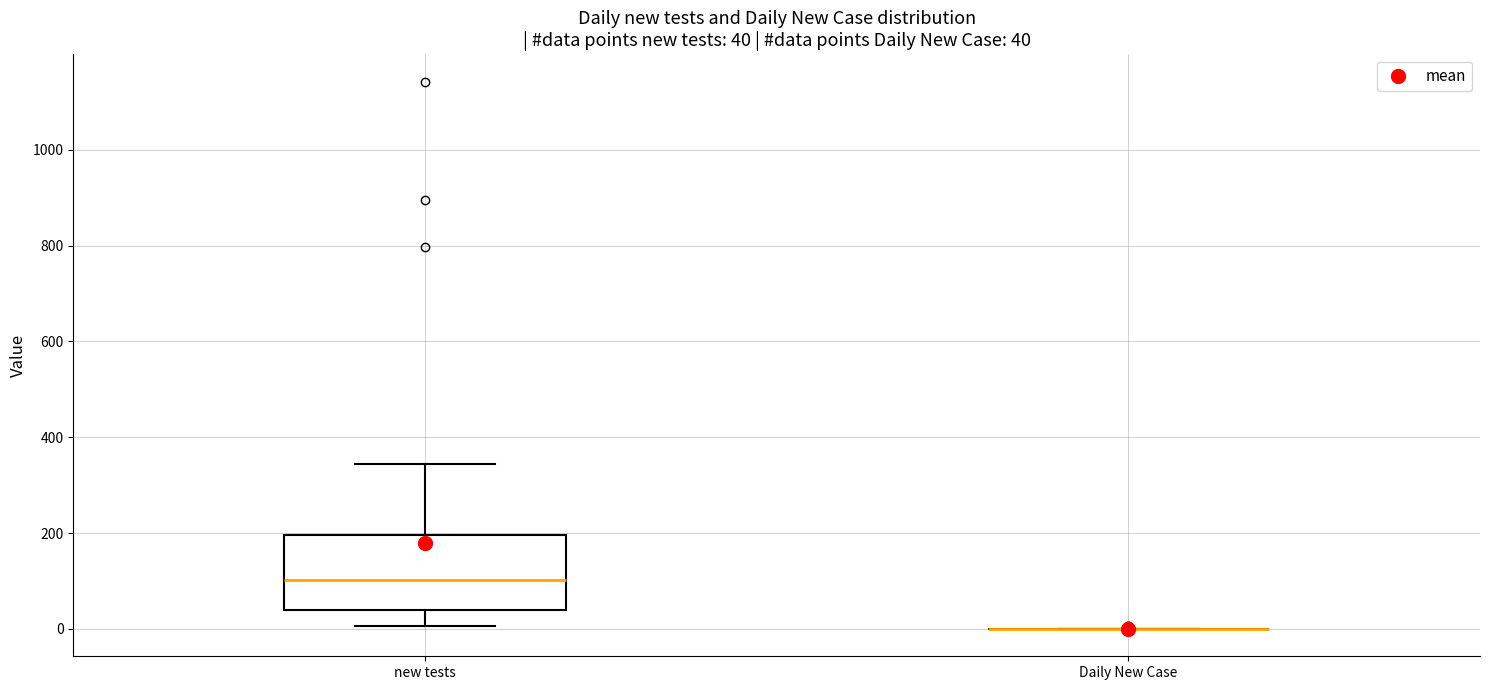

Which box is the tallest, from its lower edge to its upper edge?

new tests